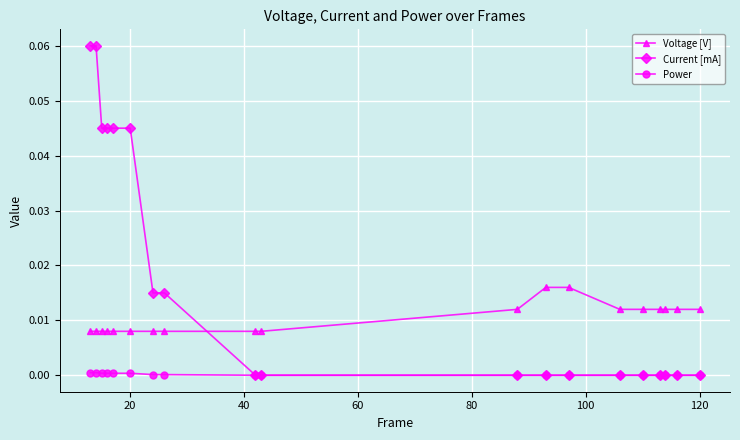

Which series has the widest spread of values?

Current [mA]